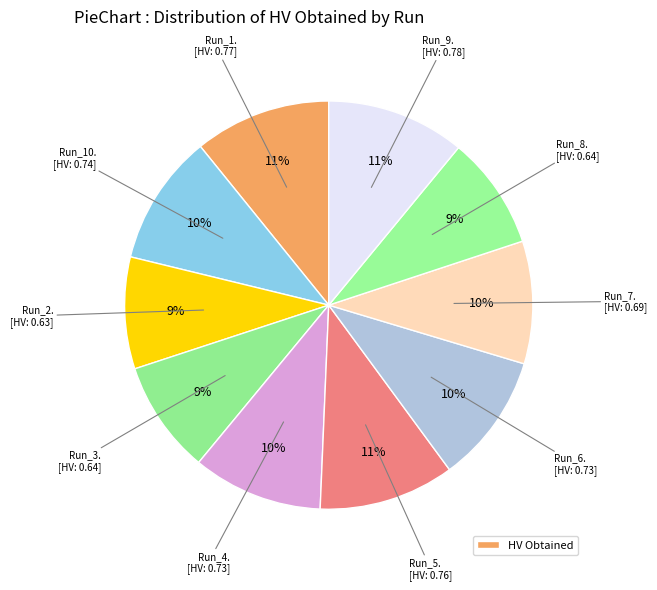

Rank the categories by value from highest to lowest.

Run_9, Run_1, Run_5, Run_10, Run_4, Run_6, Run_7, Run_8, Run_3, Run_2